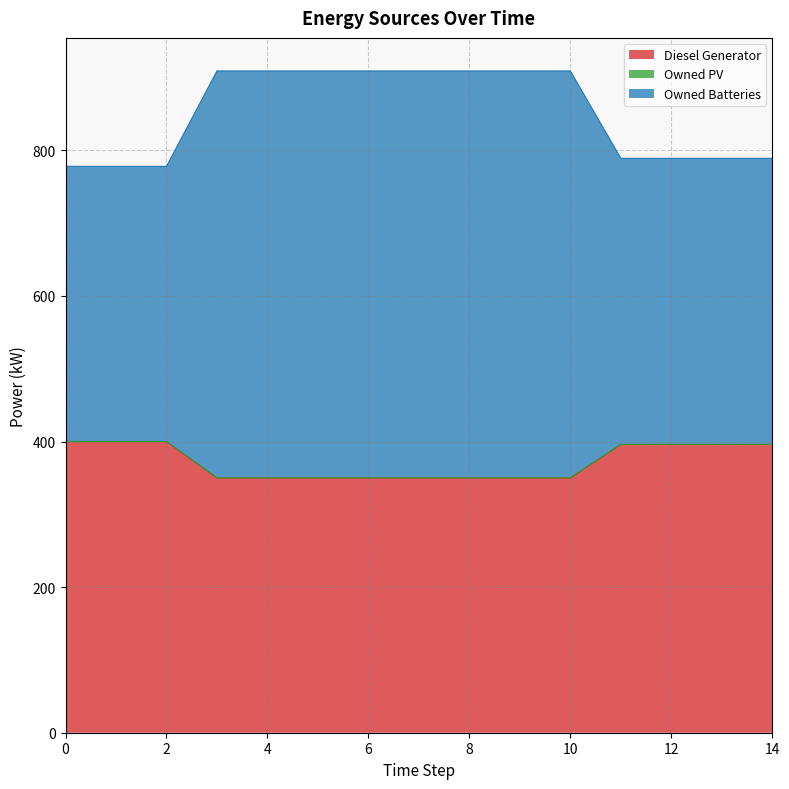

How many data points in Diesel Generator are above 350?

7